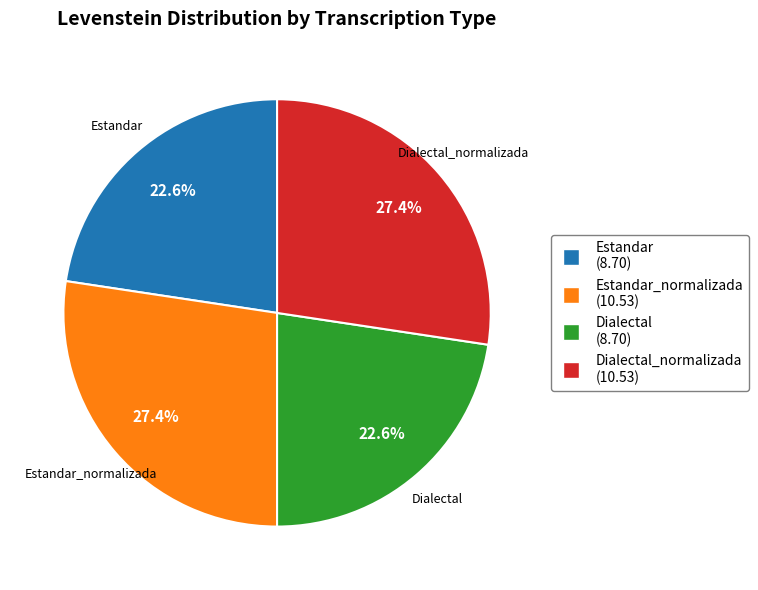

How many slices are in this pie chart?

4